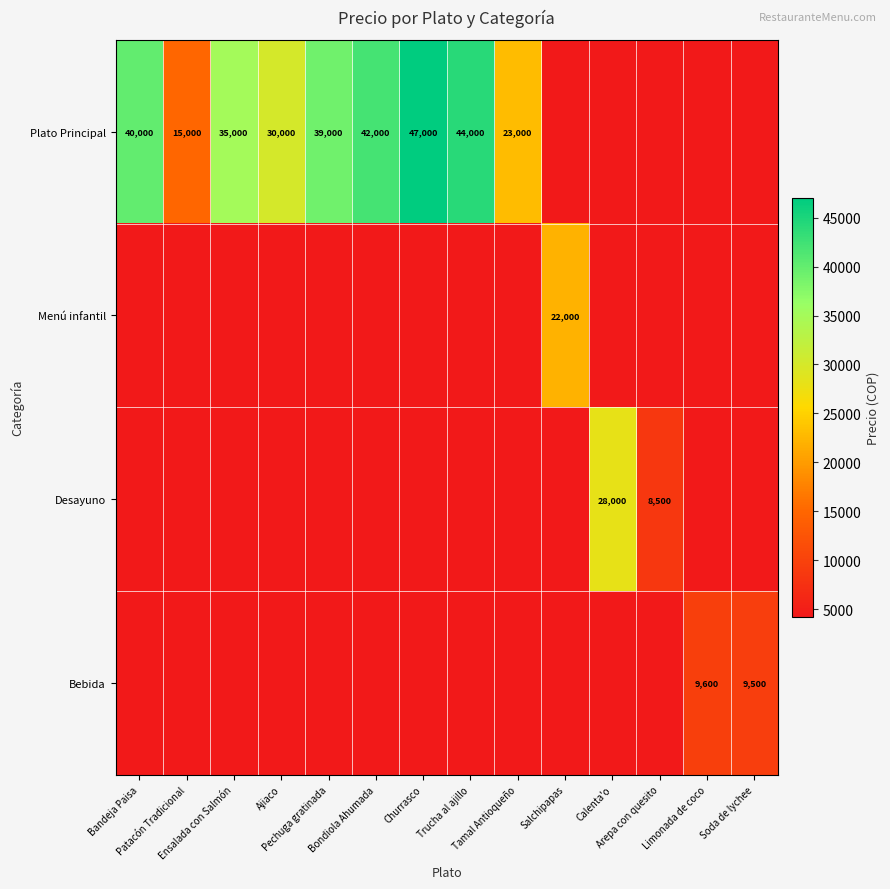

Which series has the largest range (max minus min)?

Plato Principal